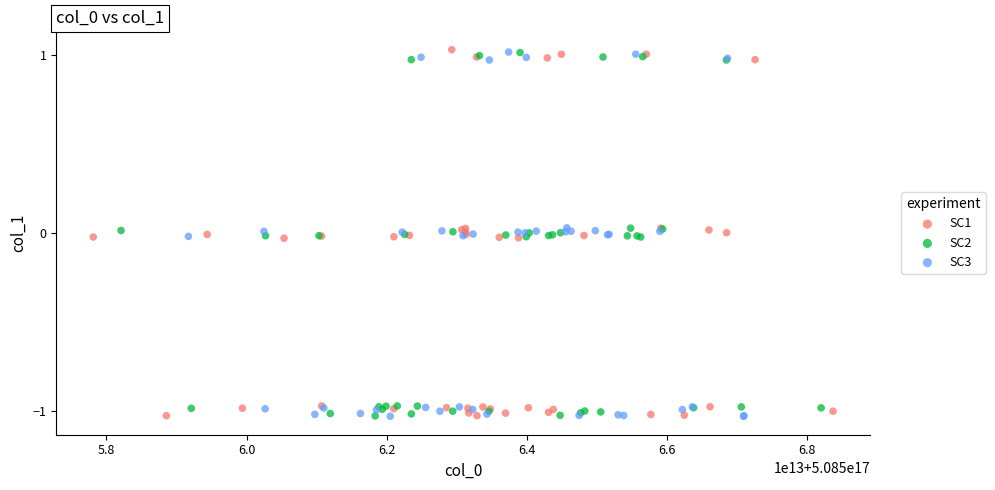

What are all the series names shown in the legend?

SC1, SC2, SC3